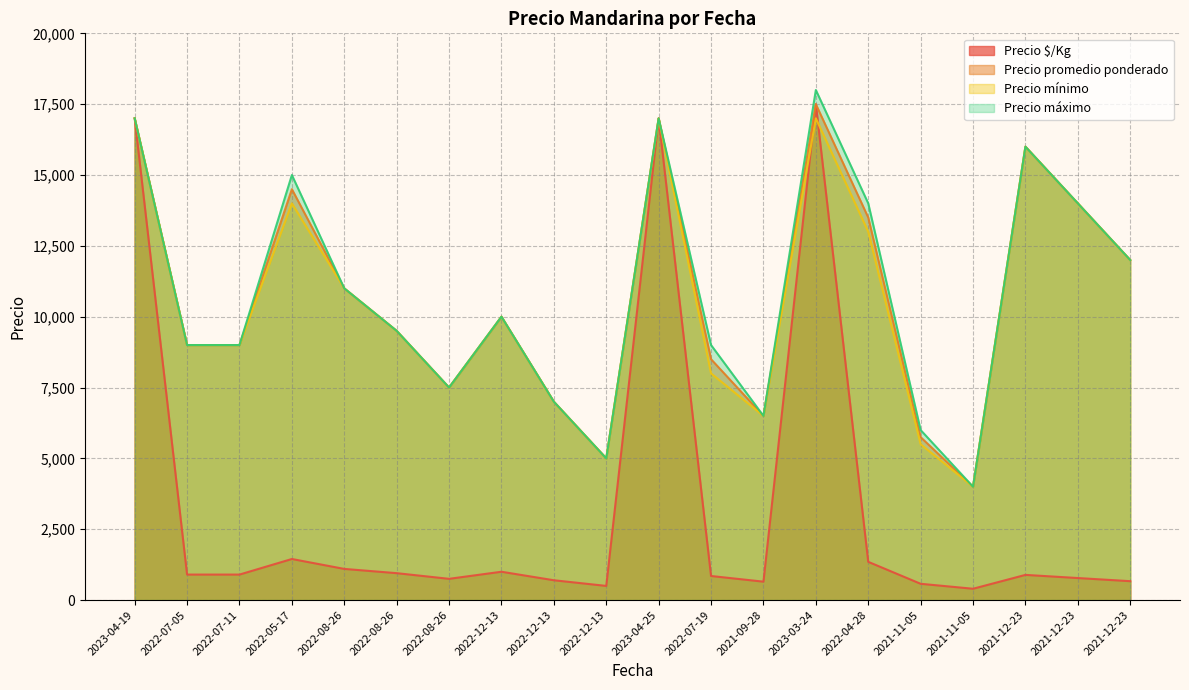

What is the smallest value displayed?

400